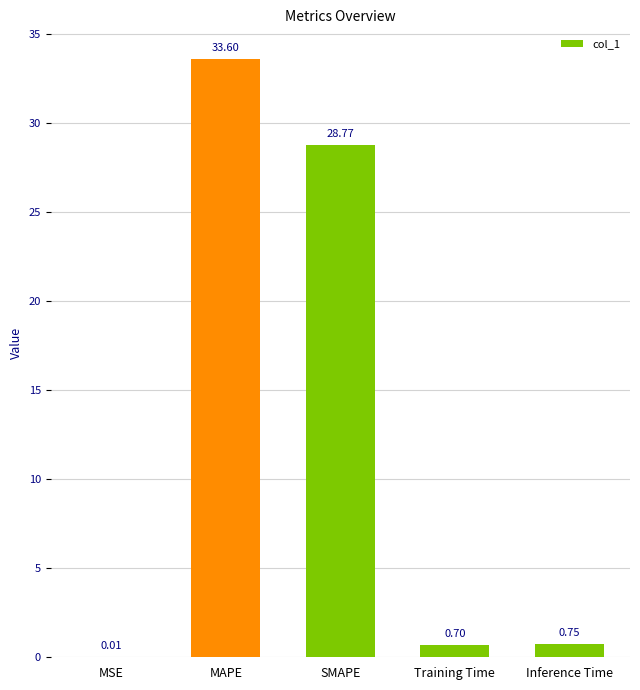

What is the difference between the values at MSE and Training Time?

0.7